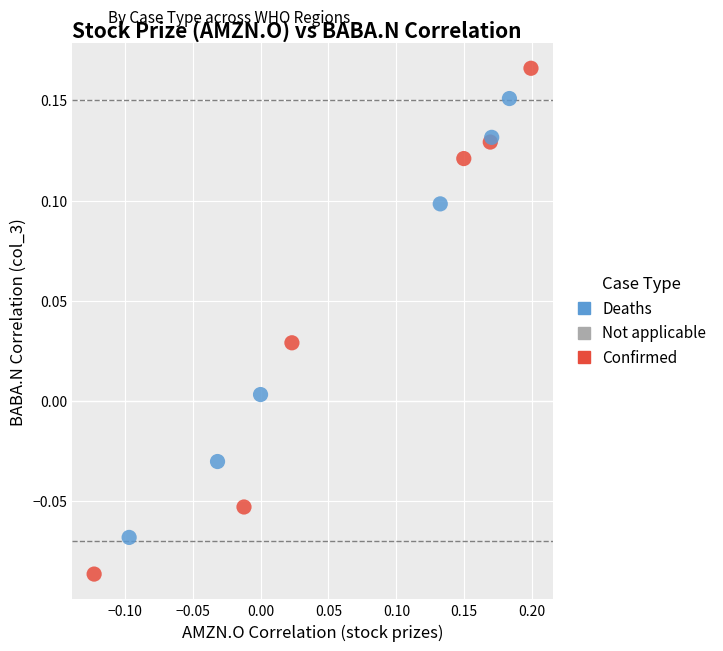

Which series contains the highest Y value?

Confirmed